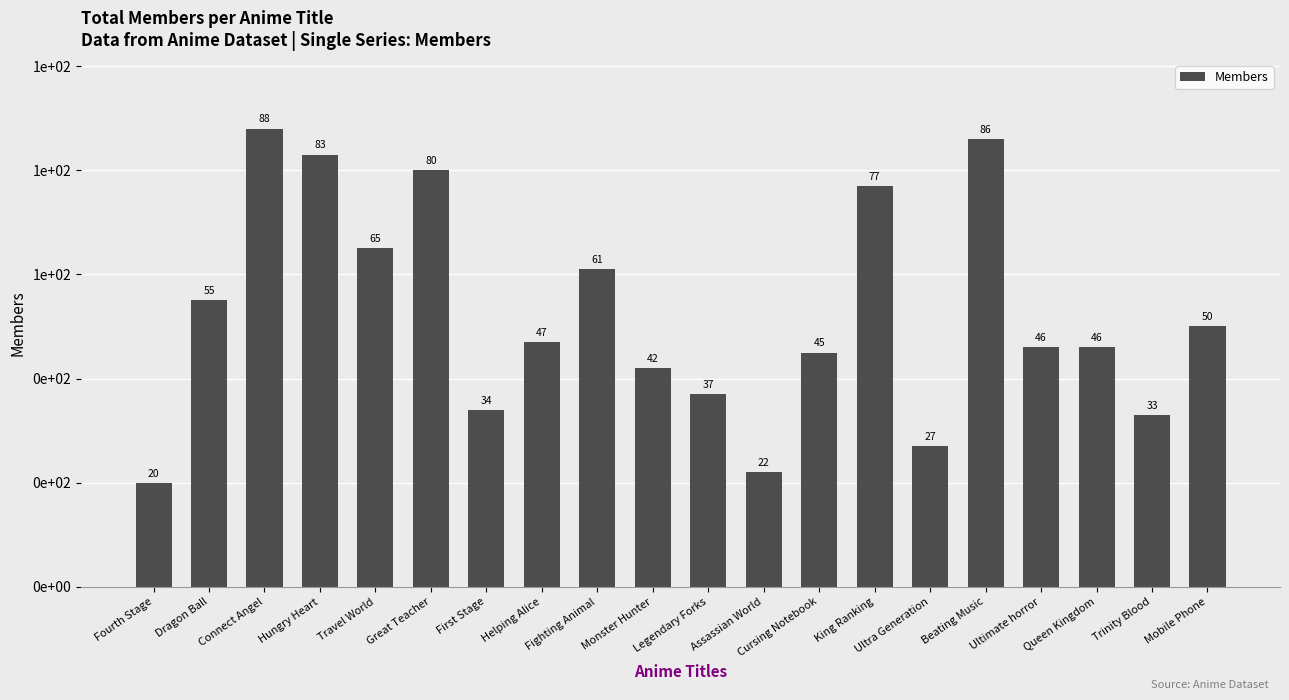

Are the bars horizontal?

No